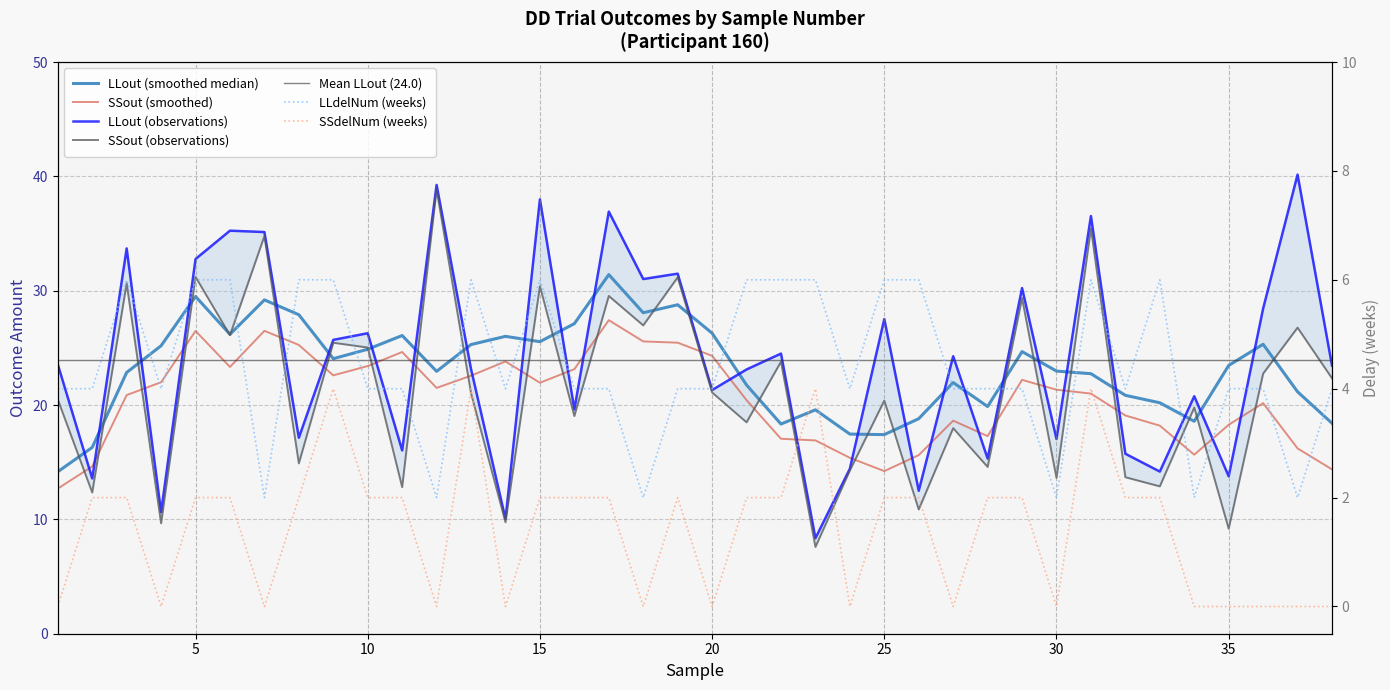

Between 18 and 30, which series saw the biggest shift?

LLout